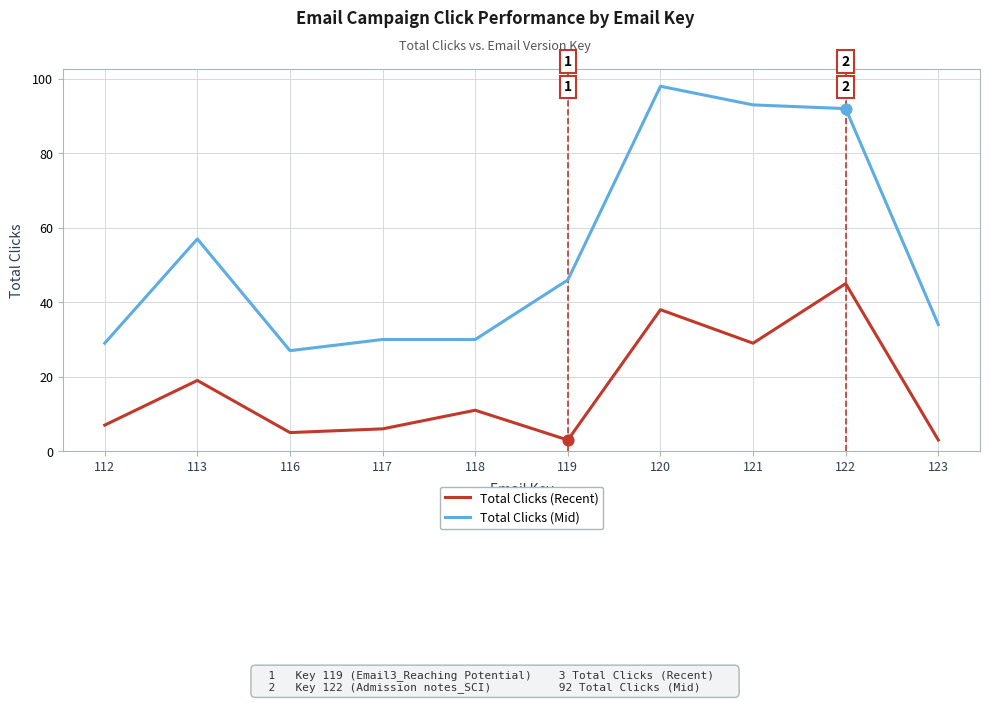

What are all the series names shown in the legend?

Total Clicks (Recent), Total Clicks (Mid)